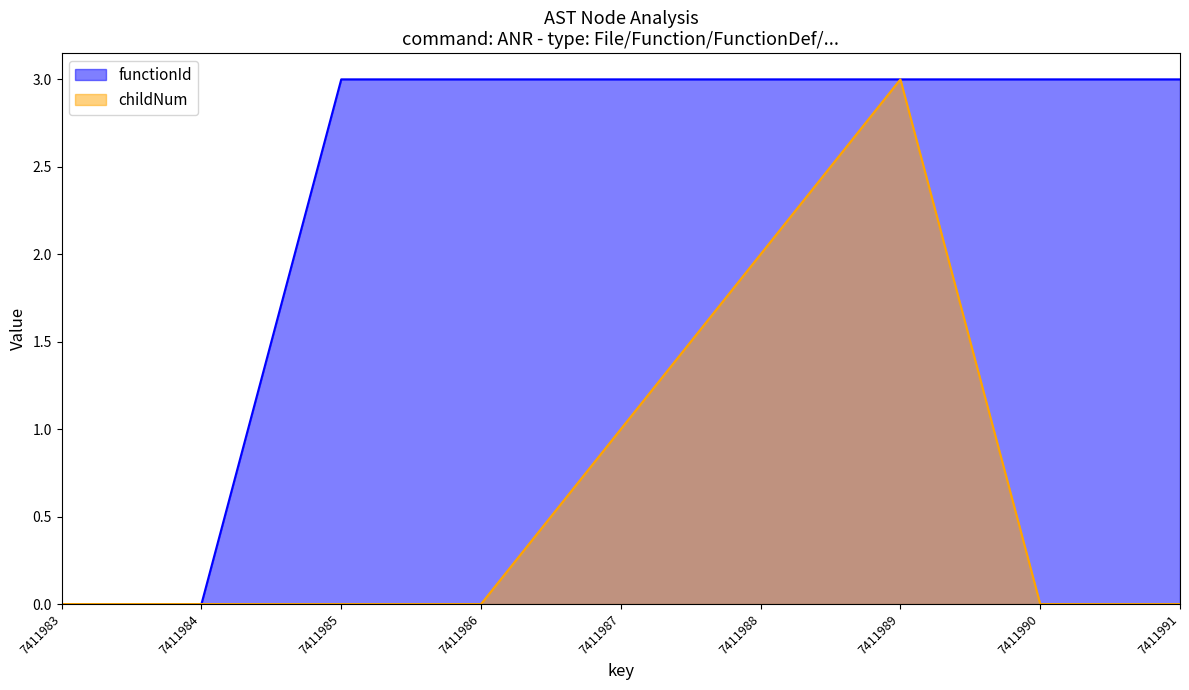

True or false: functionId and childNum cross at least once.

False